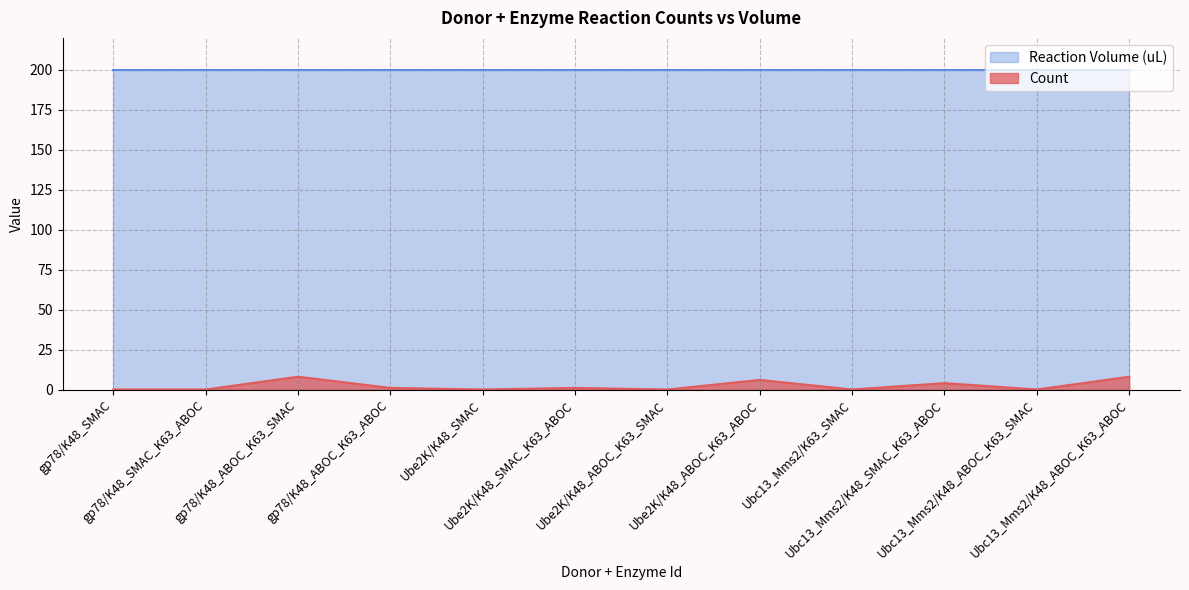

What is the average value?

2